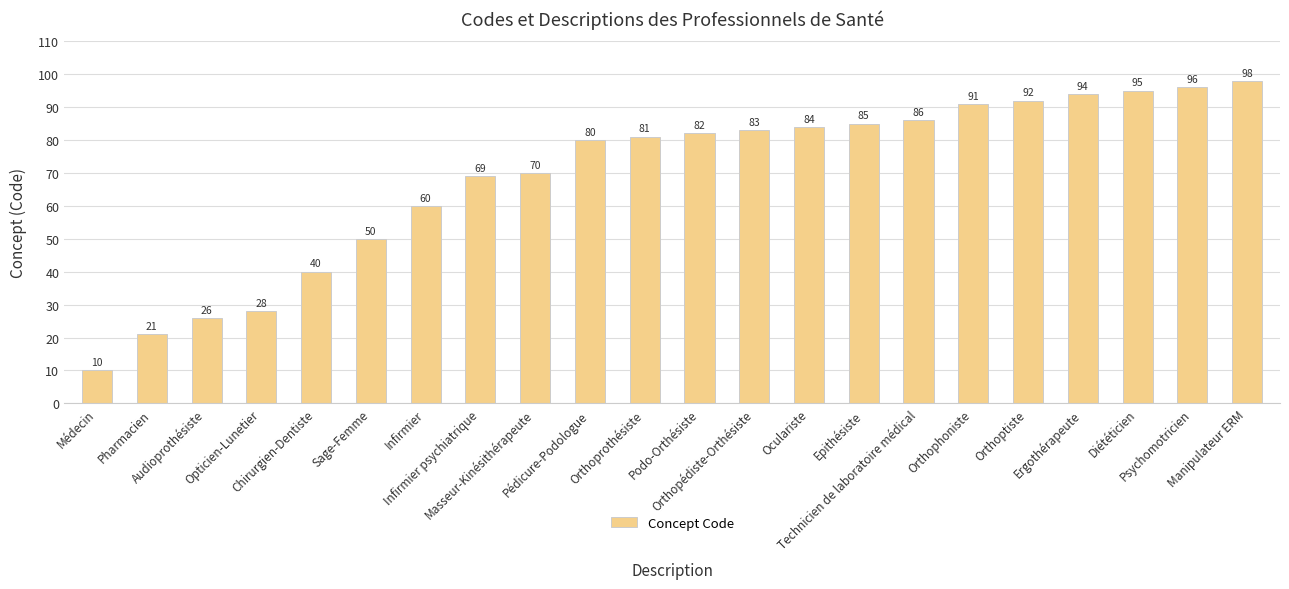

The chart shows a value of 26 at Audioprothésiste. True or false?

True